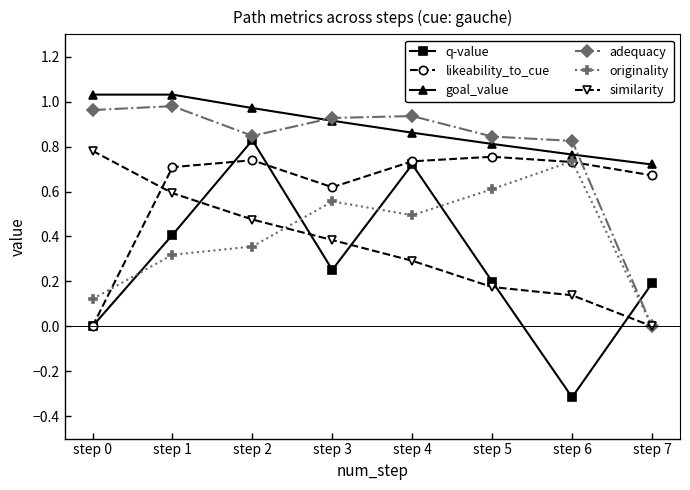

What is the sum of all q-value values?

2.3